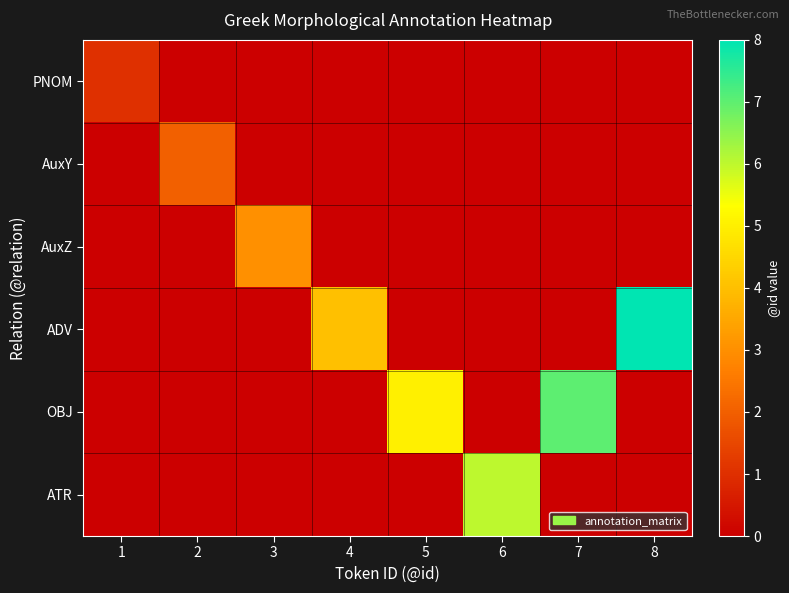

Which has a higher value, 6 or 7?

6